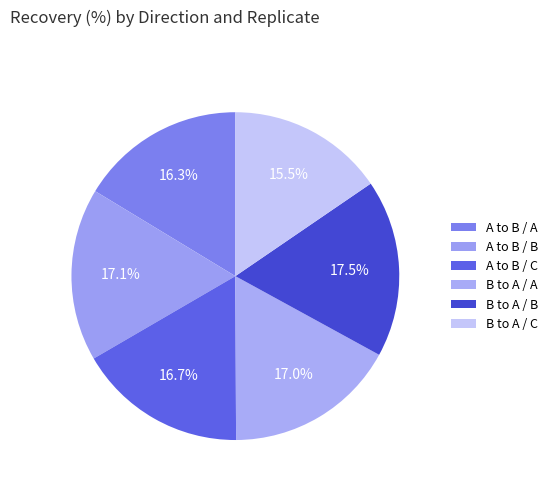

Which slice is the smallest?

B to A / C